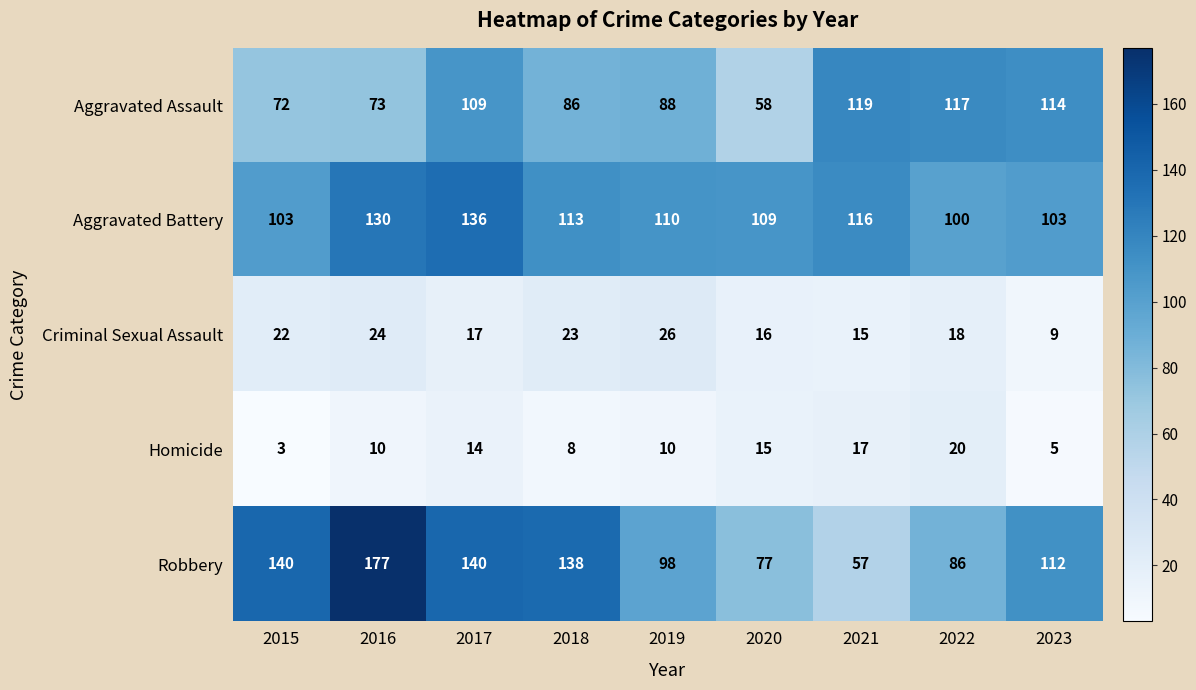

What is the sum of all Criminal Sexual Assault values?

170